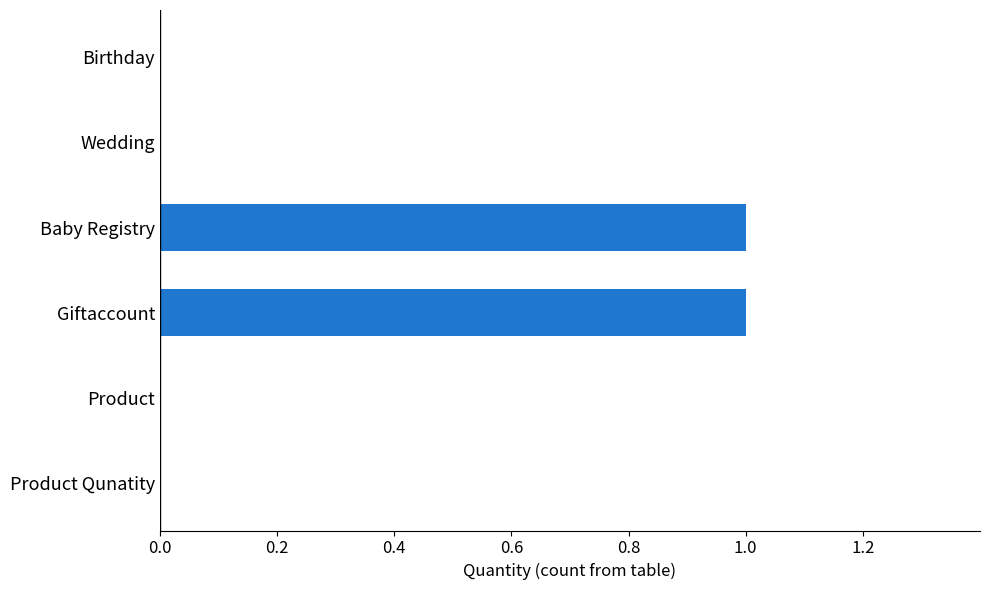

How many values are between 0 and 1?

6